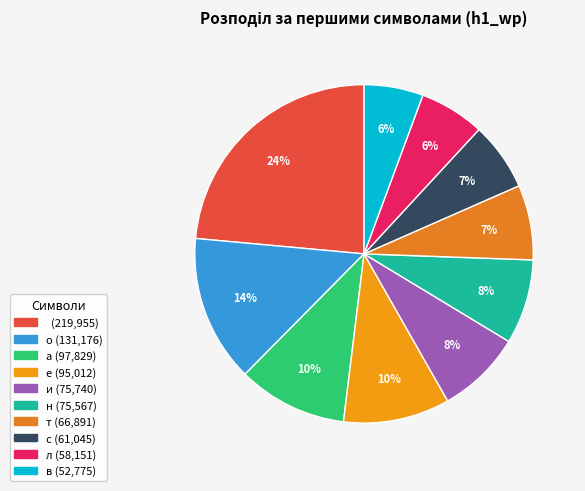

How many slices are in this pie chart?

10